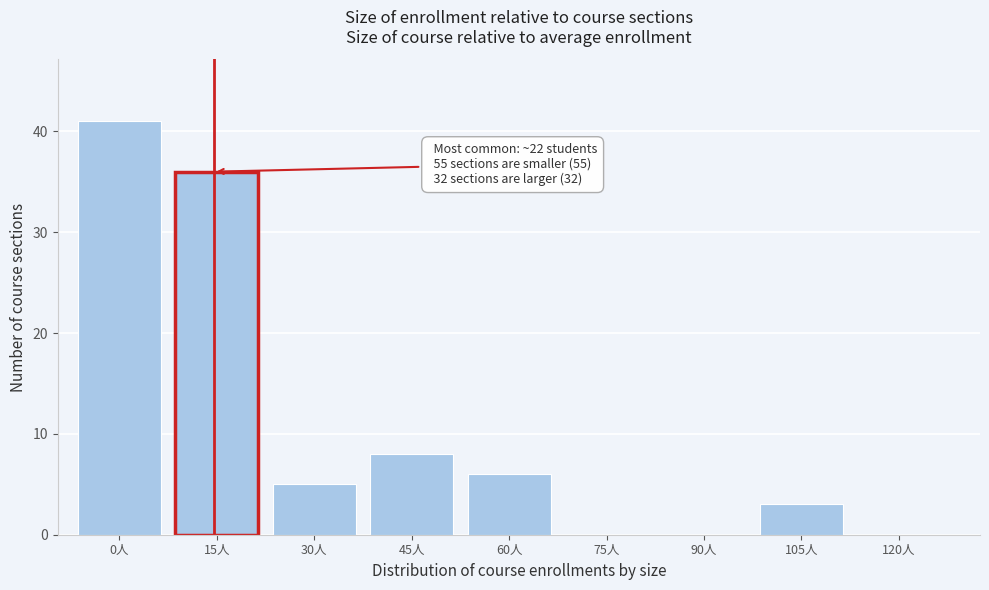

Reading left to right, extract all data points from this chart.

0人=41	15人=36	30人=5	45人=8	60人=6	75人=0	90人=0	105人=3	120人=0